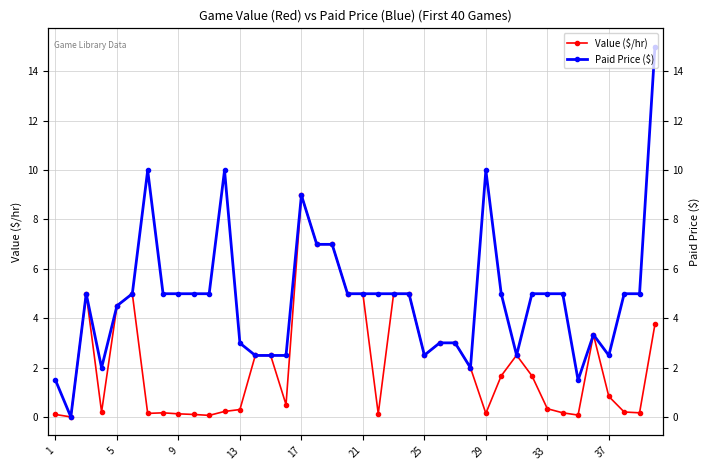

What is the maximum value shown in the chart?

15.0